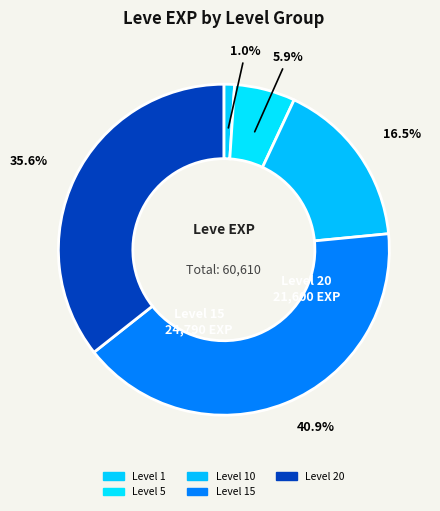

How many segments does this pie chart have?

5